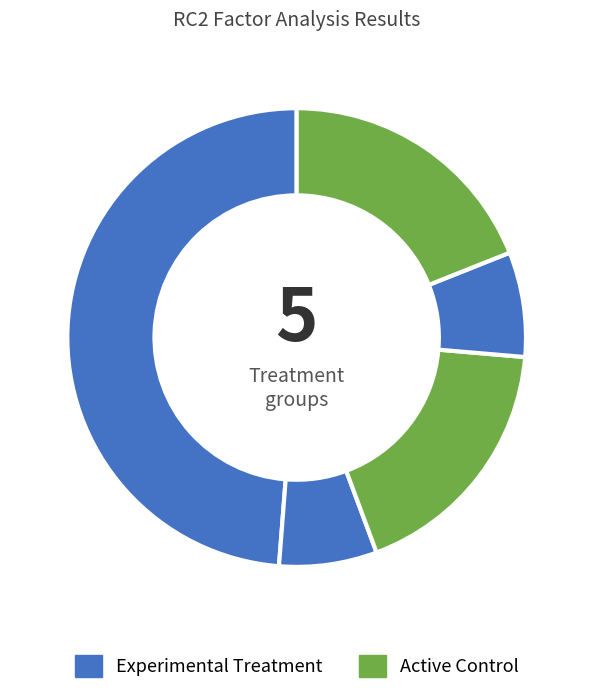

Count the number of slices in the pie.

5